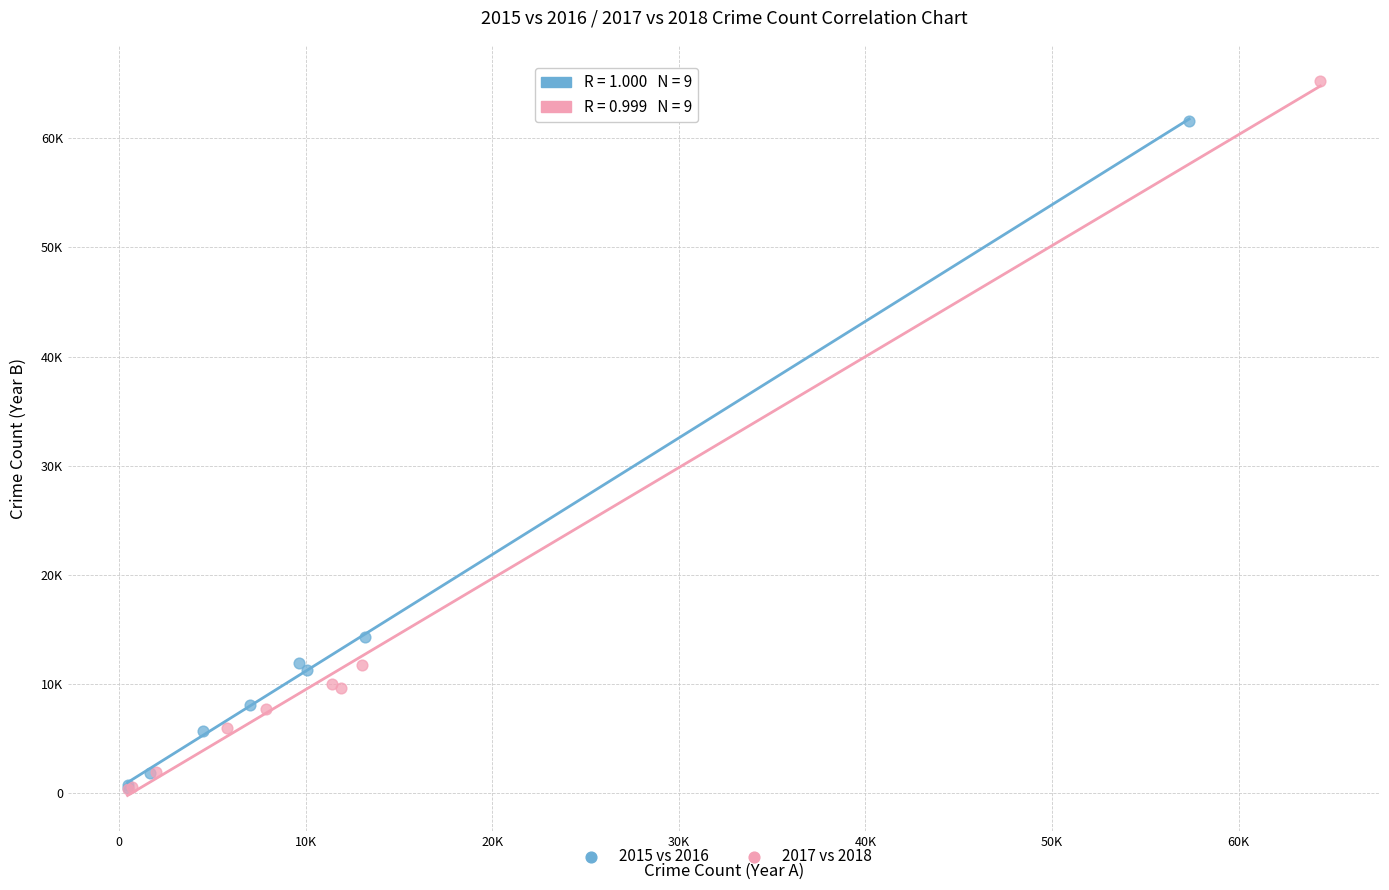

What are all the series names shown in the legend?

2015 vs 2016, 2017 vs 2018